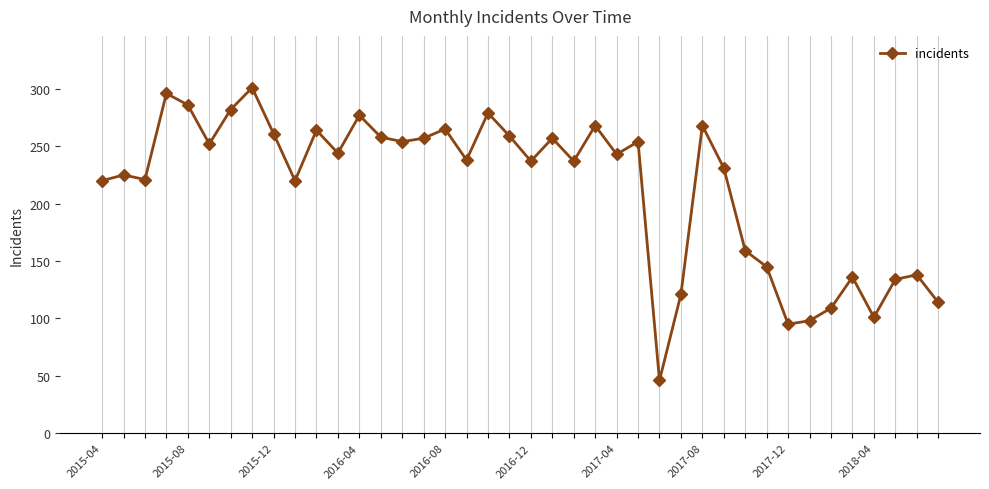

True or false: the data has more than 1 interior local peaks.

True